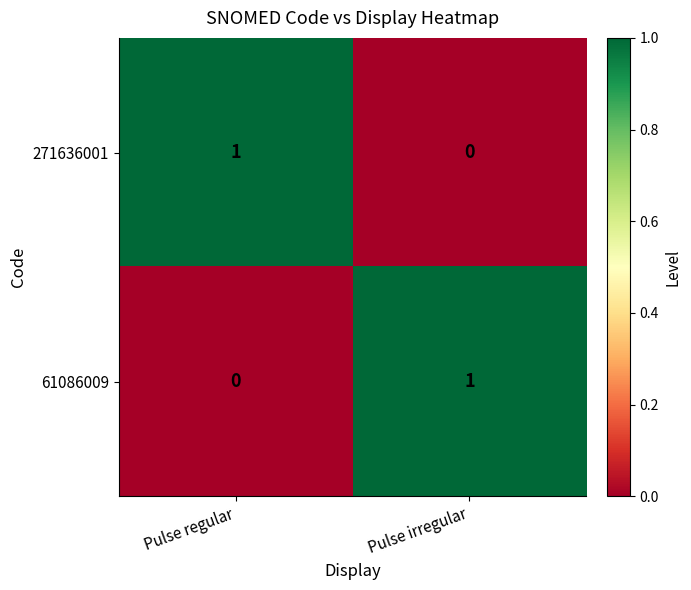

At how many categories does at least one series exceed 0?

2